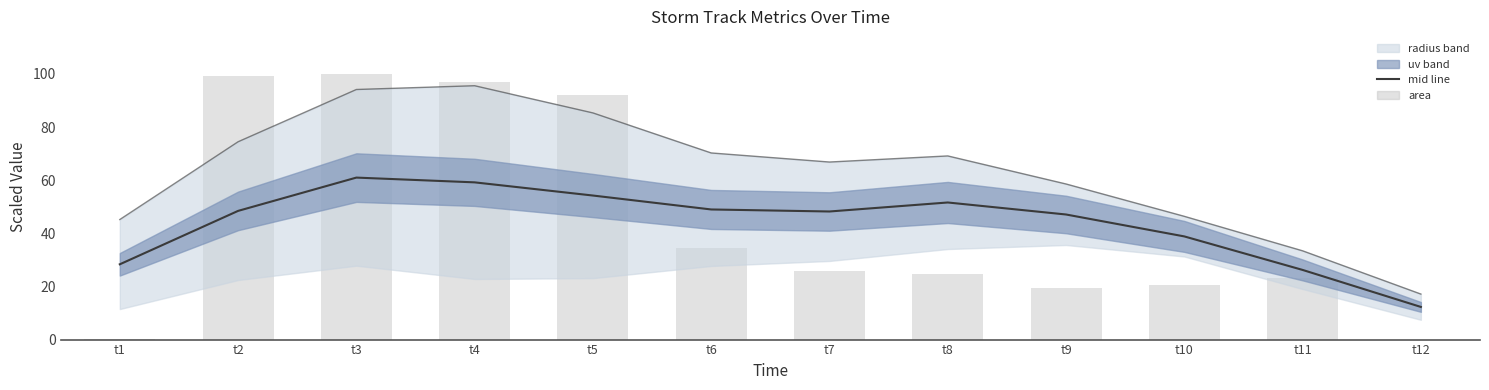

Which series changed the most between t11 and t12?

area